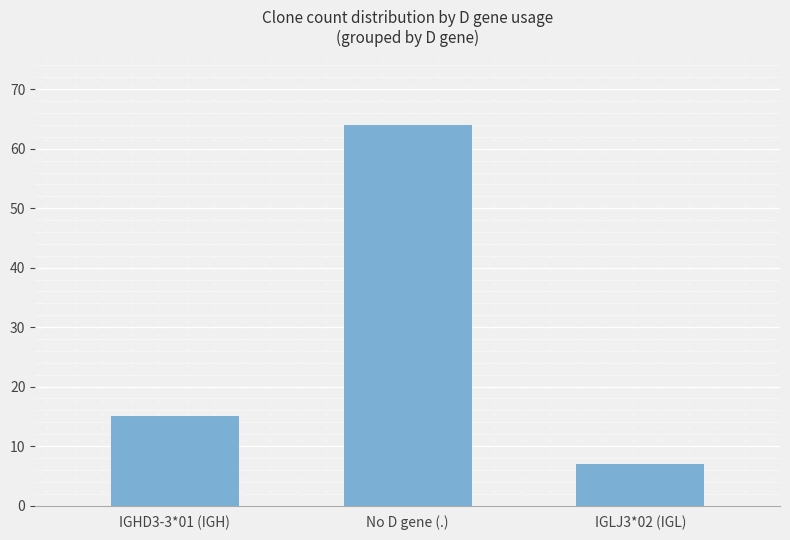

Is it true that the value at IGHD3-3*01 (IGH) is 24?

False